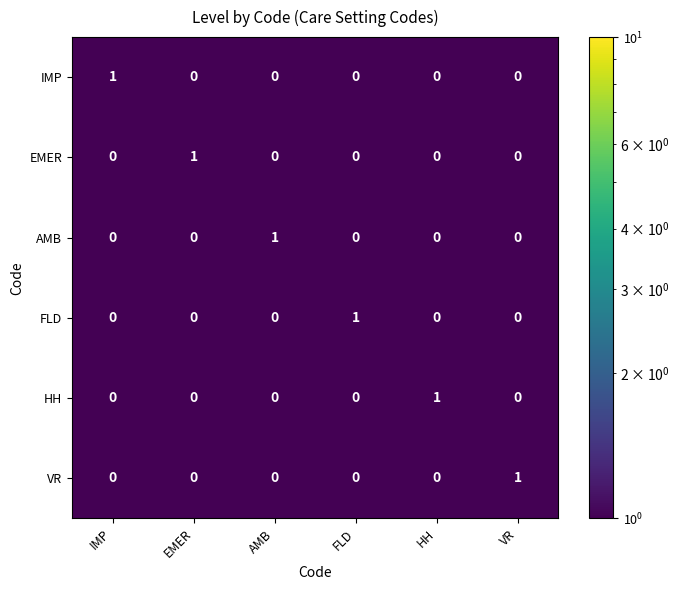

What is the total value across all series at FLD?

1